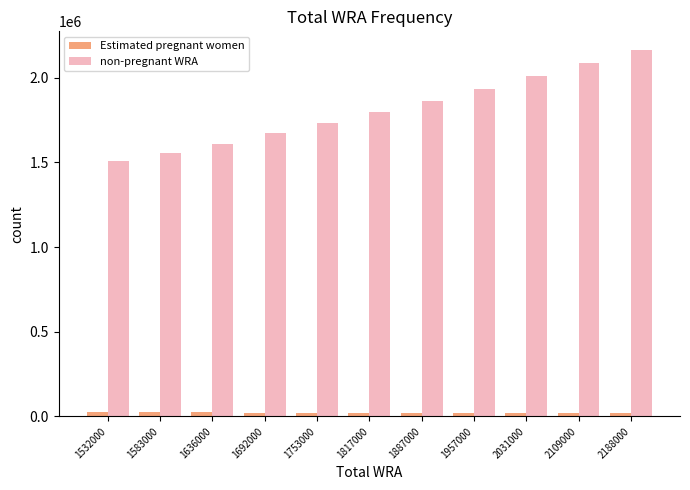

What is the maximum value shown in the chart?

2166009.8